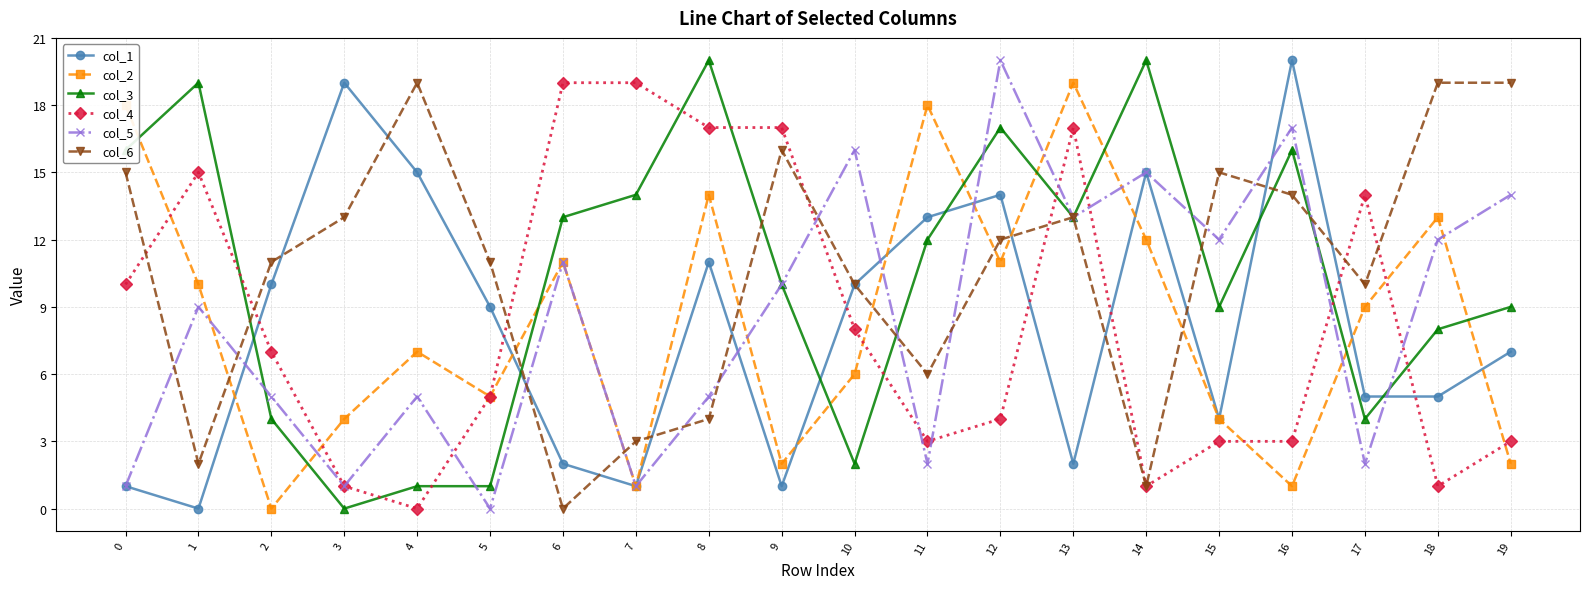

What are all the series names shown in the legend?

col_1, col_2, col_3, col_4, col_5, col_6